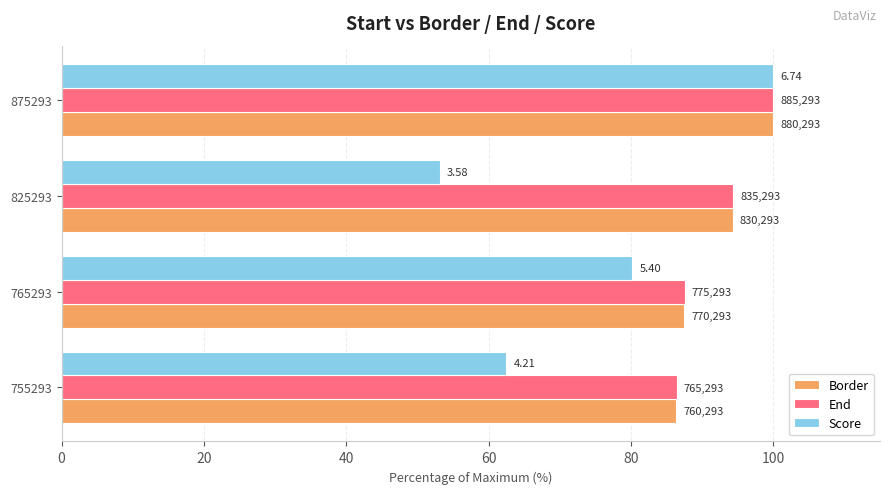

What are all the series names shown in the legend?

Border, End, Score